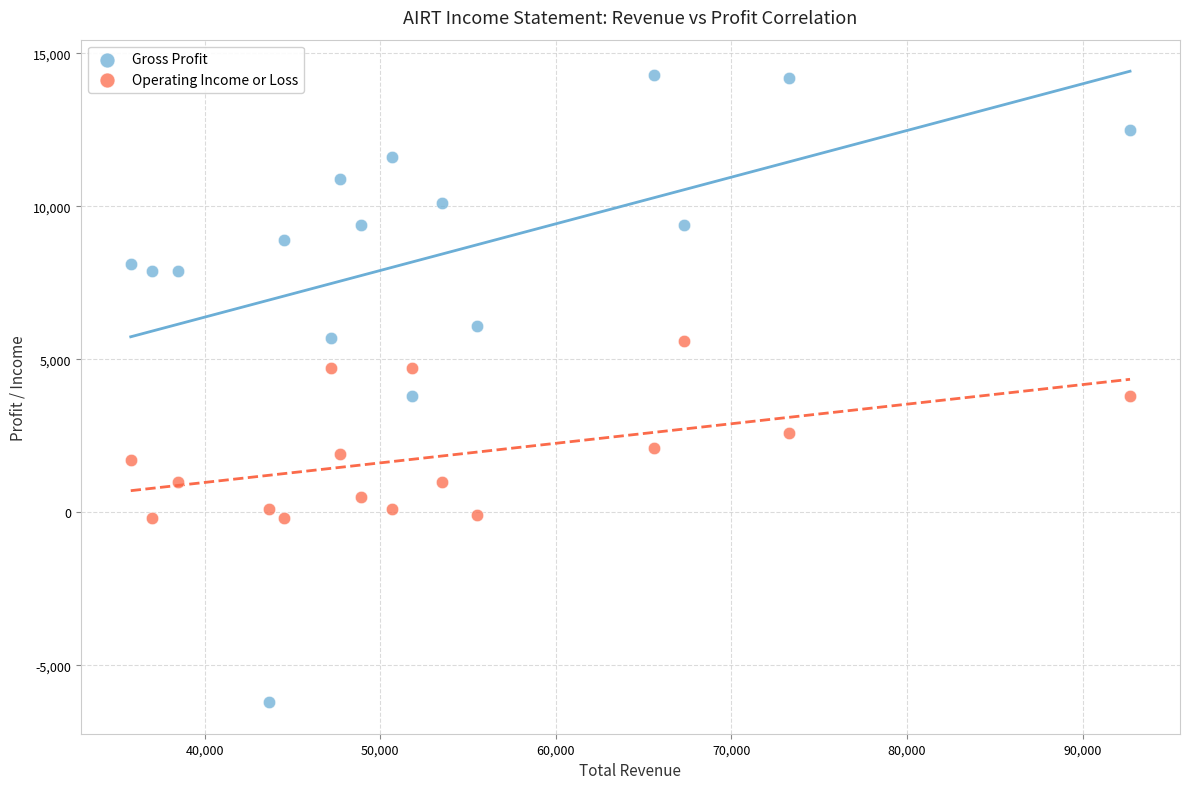

Which series has the largest Y range (max minus min)?

Gross Profit